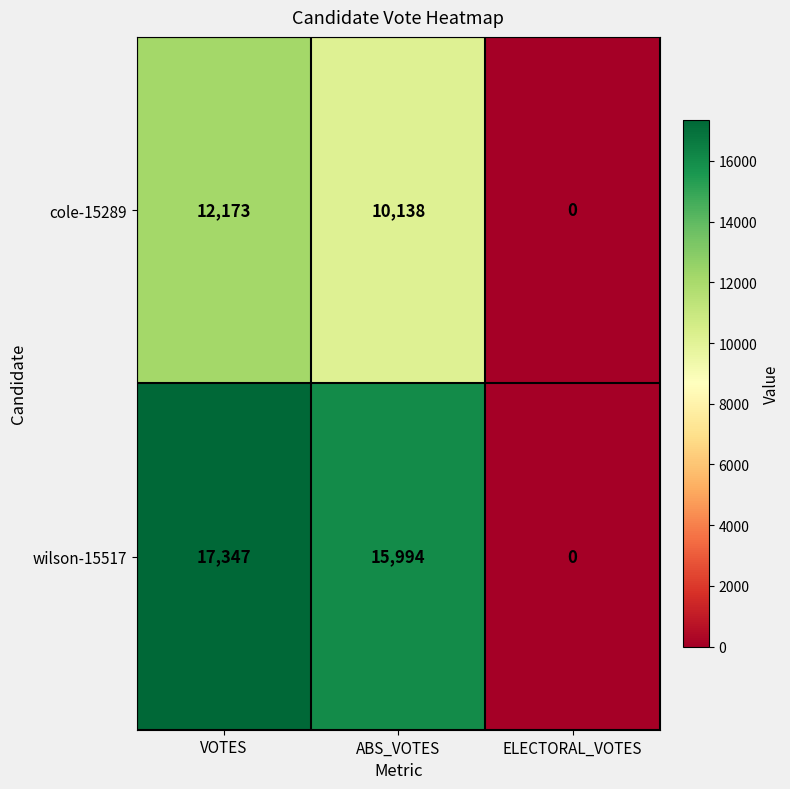

Which category has the lowest value across all series?

ELECTORAL_VOTES